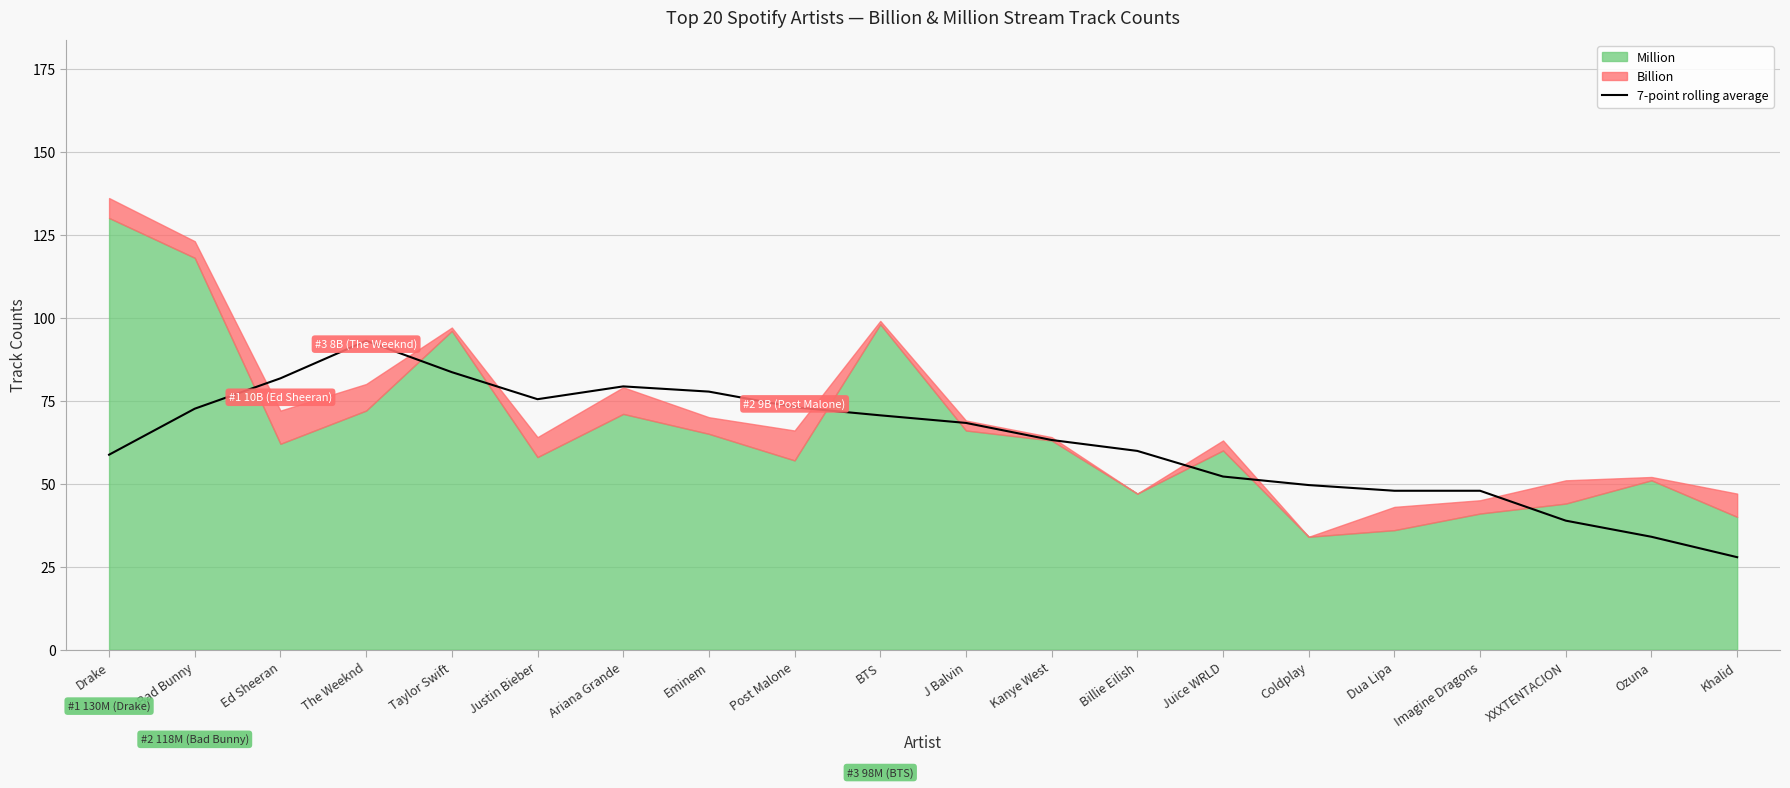

How many data points are above 68?

10